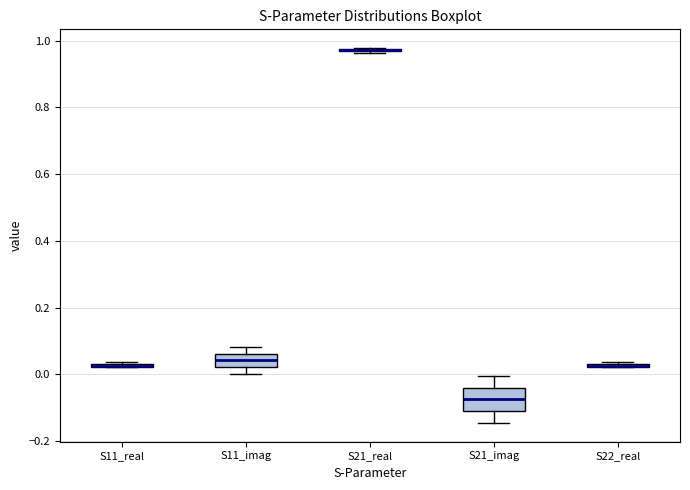

Where does the lower whisker of the box for S11_imag end on the y-axis? The values are not printed on the chart, so give them approximately, as read against the axis.

0.00